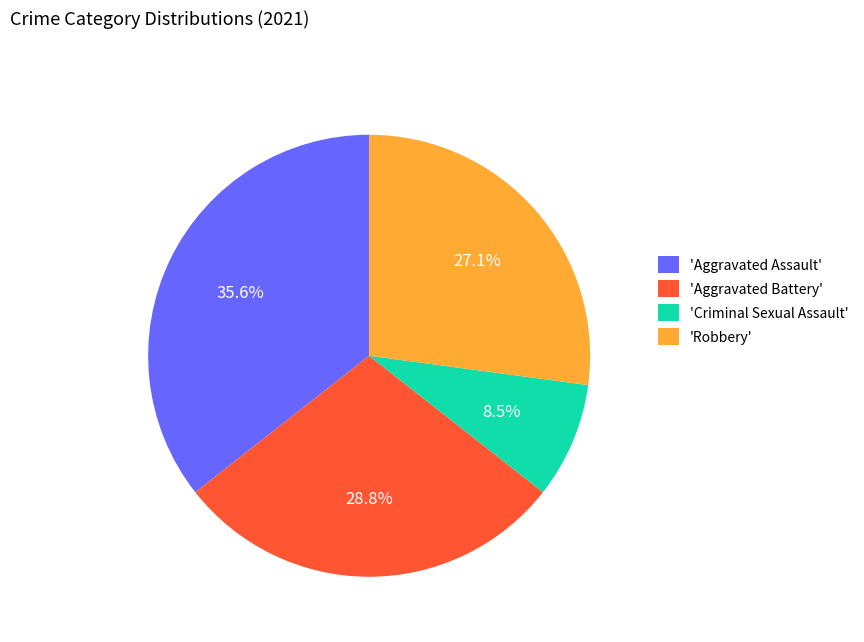

To the nearest percent, what is the difference between the largest and smallest slice percentages?

27%